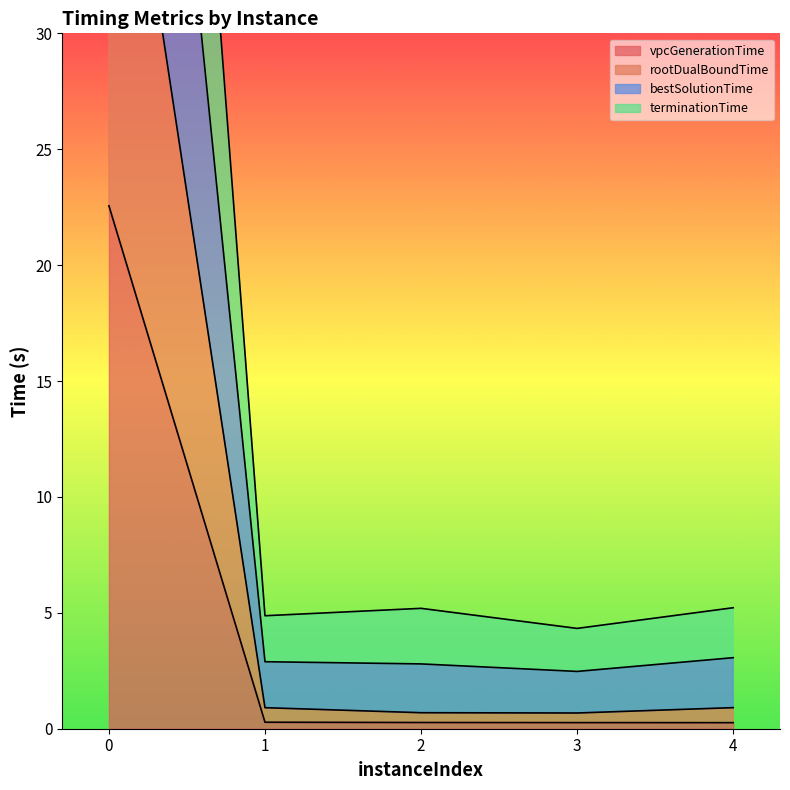

Rank the categories by bestSolutionTime value from highest to lowest.

0, 4, 2, 1, 3